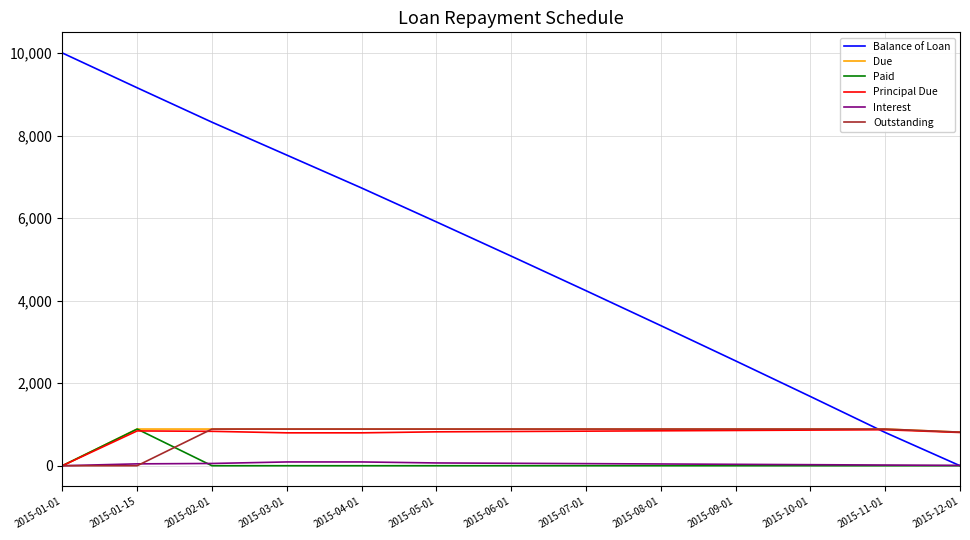

True or false: Balance of Loan has a value of 1282.1 at 2015-07-01.

False